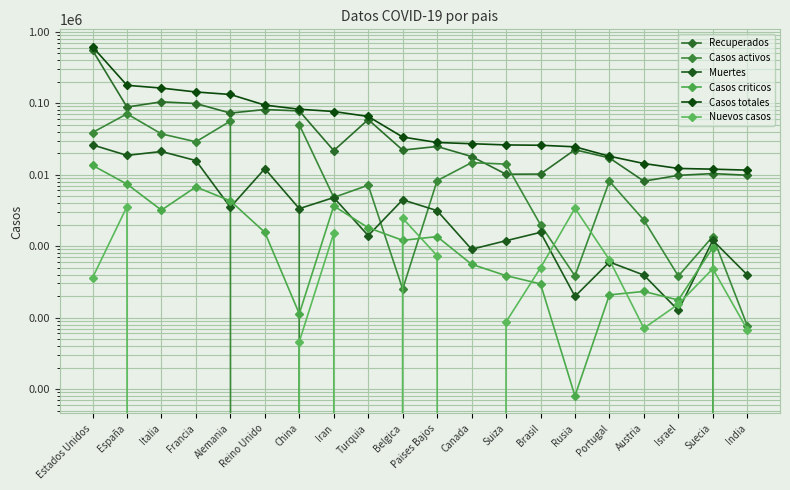

Reading left to right, what are all the values shown in this chart?

Recuperados: 549362	88201	104291	98769	72600	81422	77816	21679	58909	22026	24769	17925	10133	10175	22306	17109	8098	9765	10343	9797
Casos activos: 38820	70853	37130	28805	56115	0	49933	4799	7107	250	8235	14700	14026	1986	383	8098	2309	381	1362	77
Muertes: 26064	18579	21067	15729	3495	12107	3342	4777	1403	4440	3134	903	1190	1557	198	599	393	126	1203	396
Casos criticos: 13473	7371	3186	6730	4288	1559	113	3643	1809	1204	1358	557	386	296	8	208	232	176	954	0
Casos totales: 614246	177633	162488	143303	132210	93873	82295	76389	65111	33573	28153	27063	26023	25758	24490	18091	14297	12200	11927	11555
Nuevos casos: 360	3573	0	0	0	0	46	1512	0	2454	734	0	87	496	3388	643	71	154	482	68